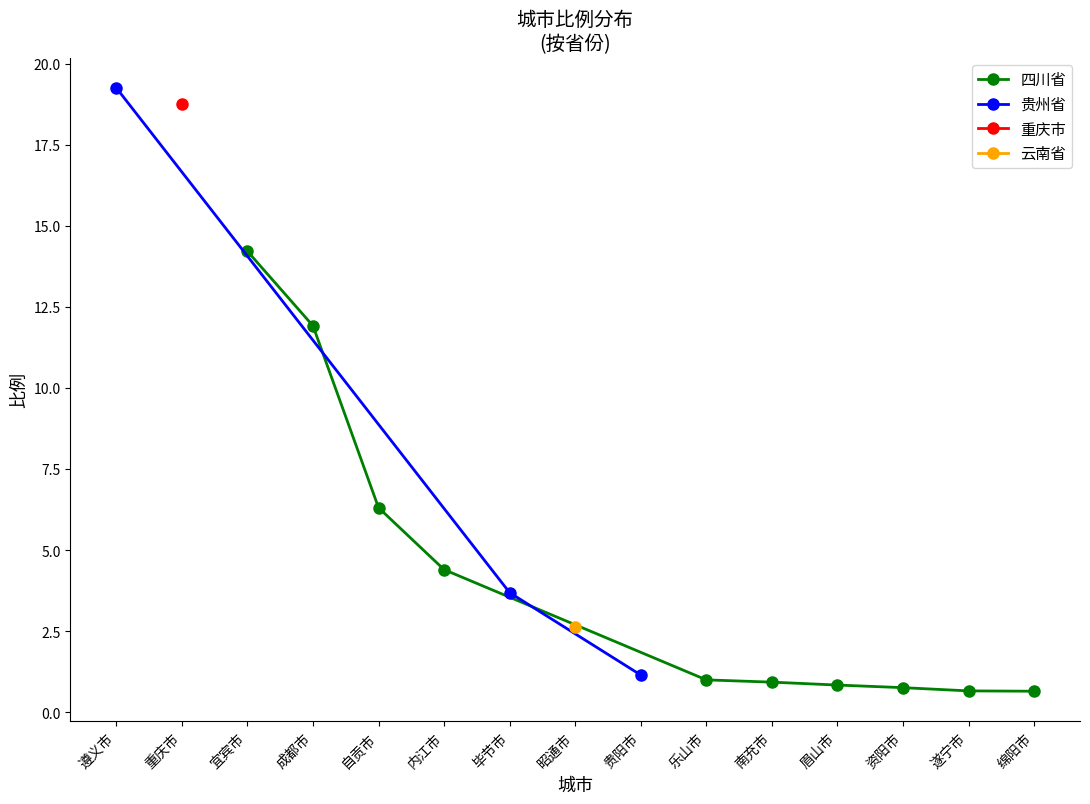

What is the difference between the second highest and minimum values in the 四川省 series?

11.3